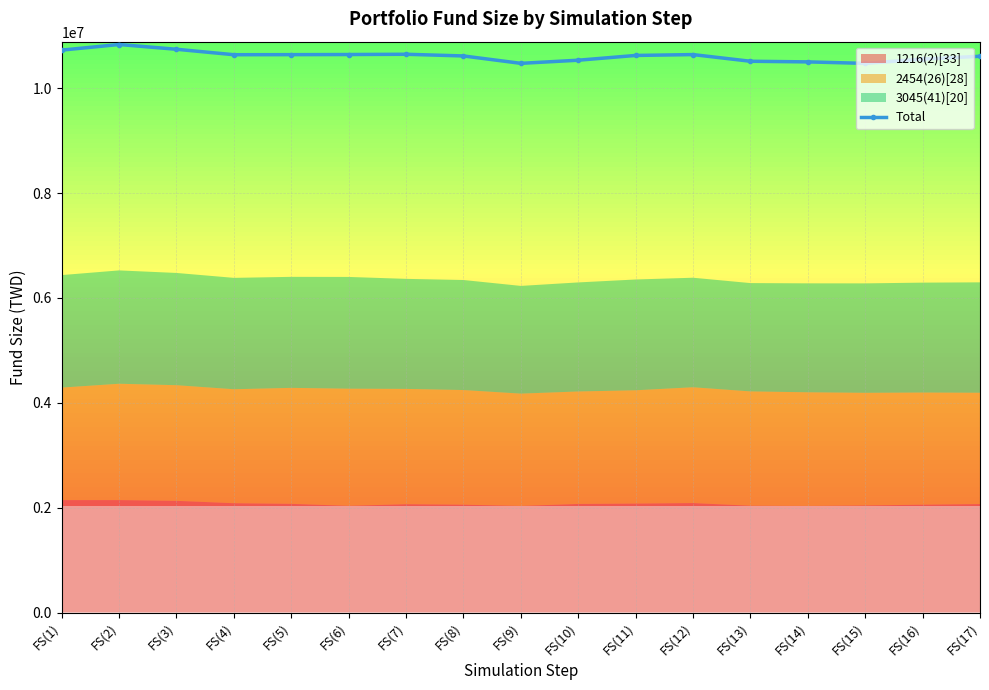

What is the label of the 2nd point from the left?

FS(2)